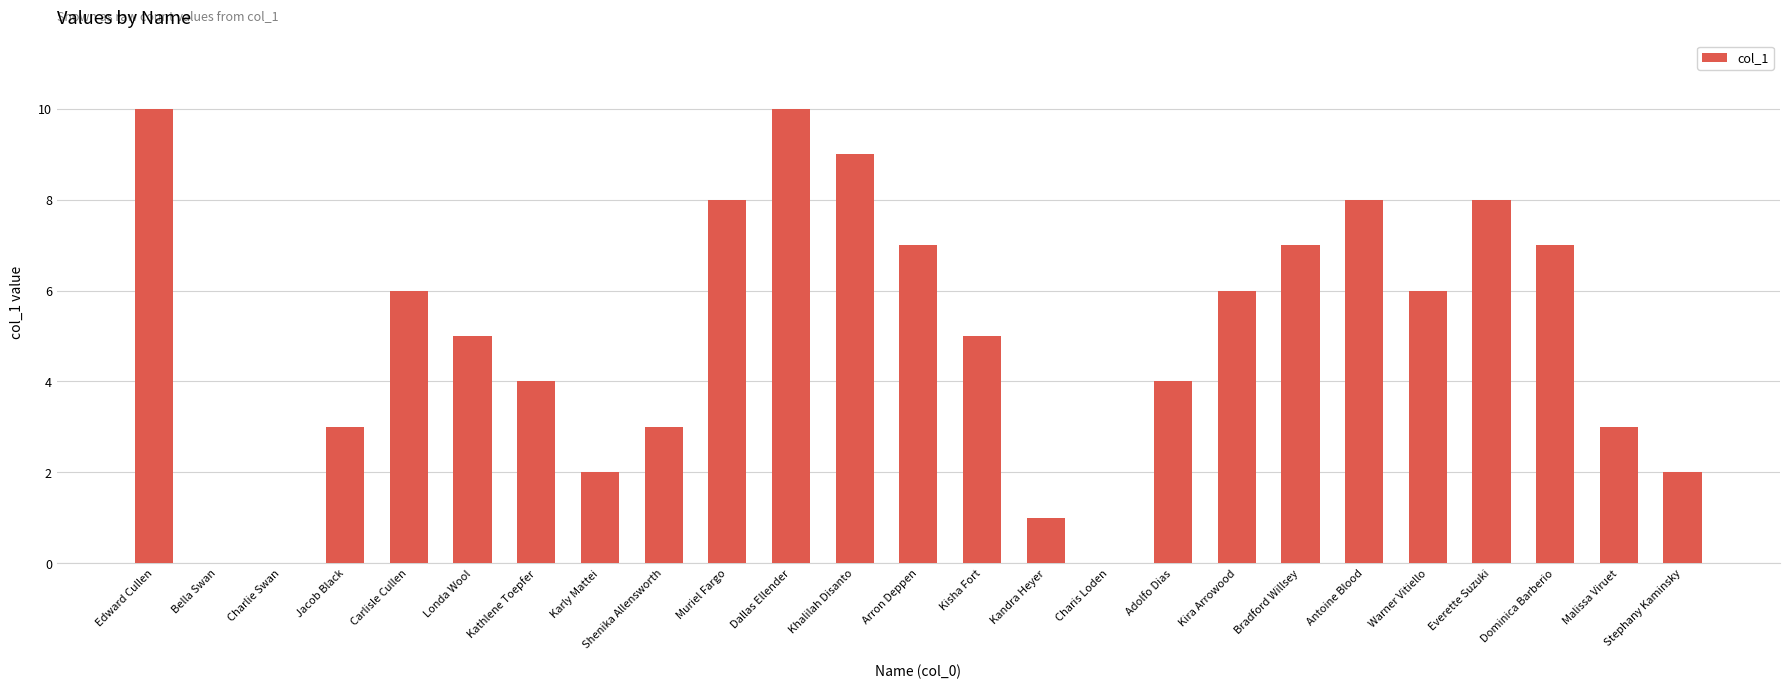

What is the maximum value shown in the chart?

10